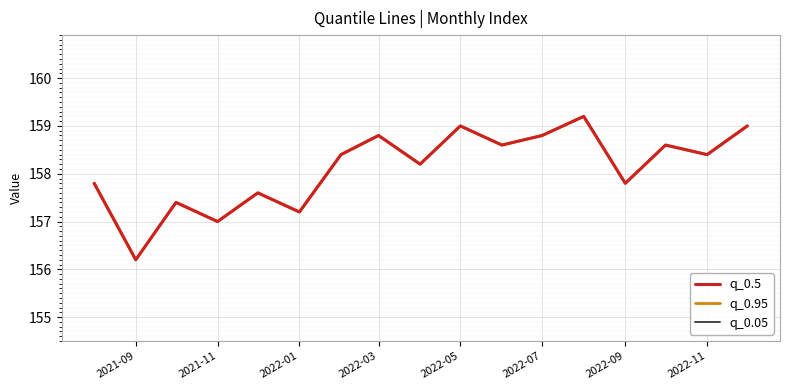

What is the maximum value shown in the chart?

159.2